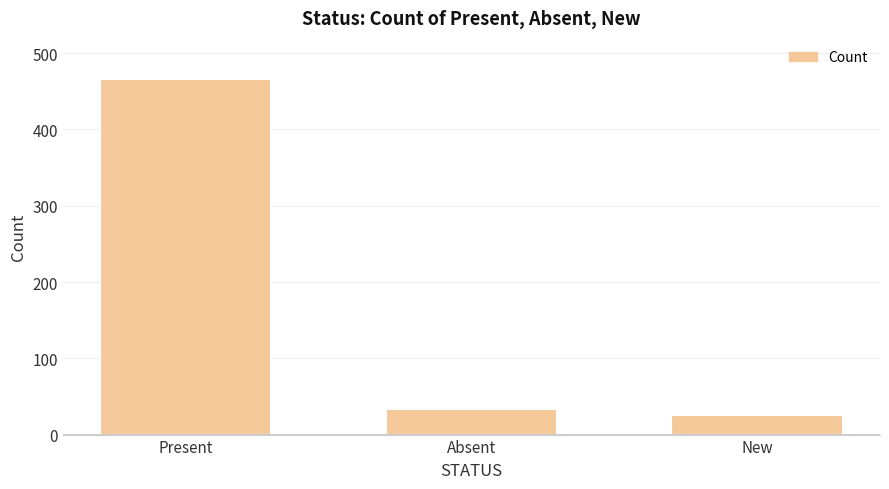

What is the label of the 1st bar from the left?

Present